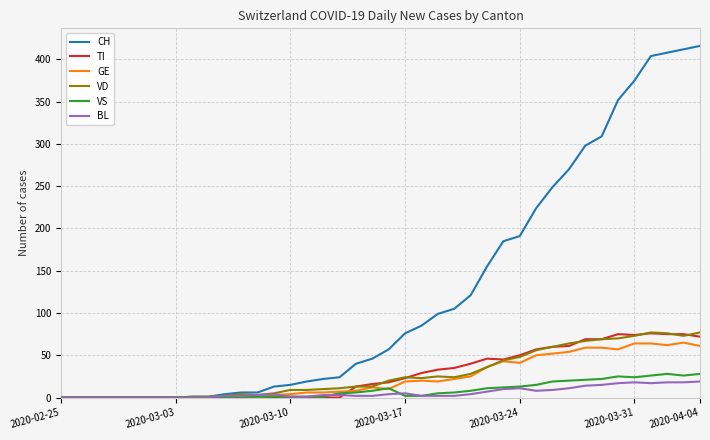

What is the greatest value displayed?

416